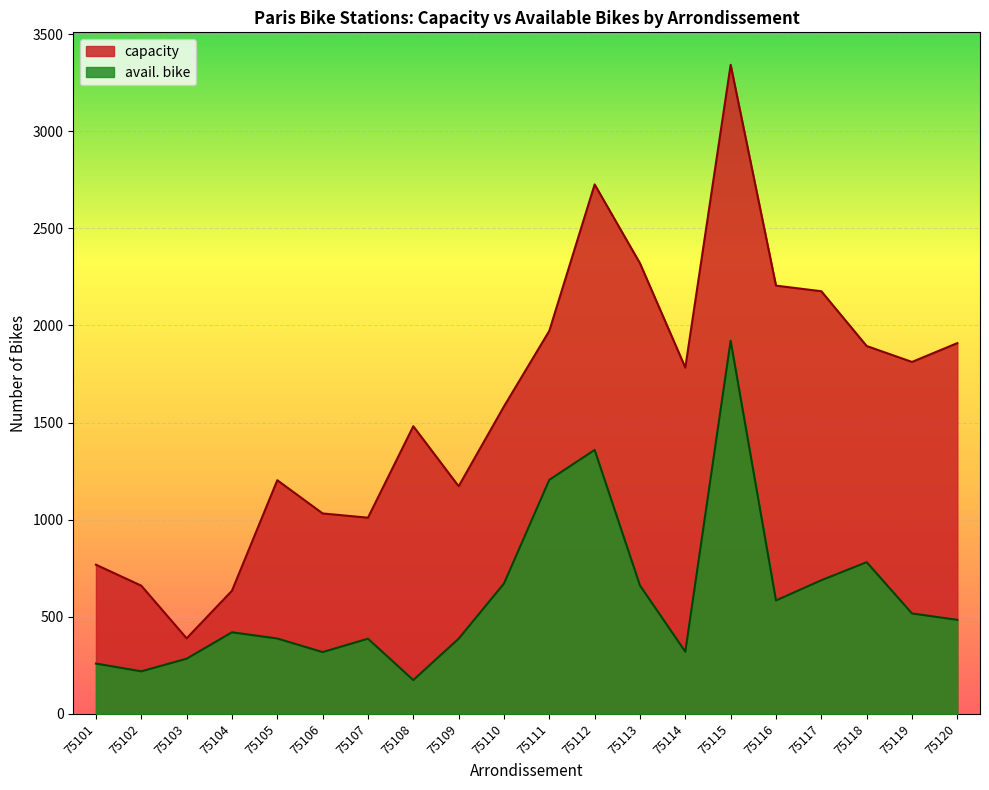

At which category is the sum across all series the highest?

75115